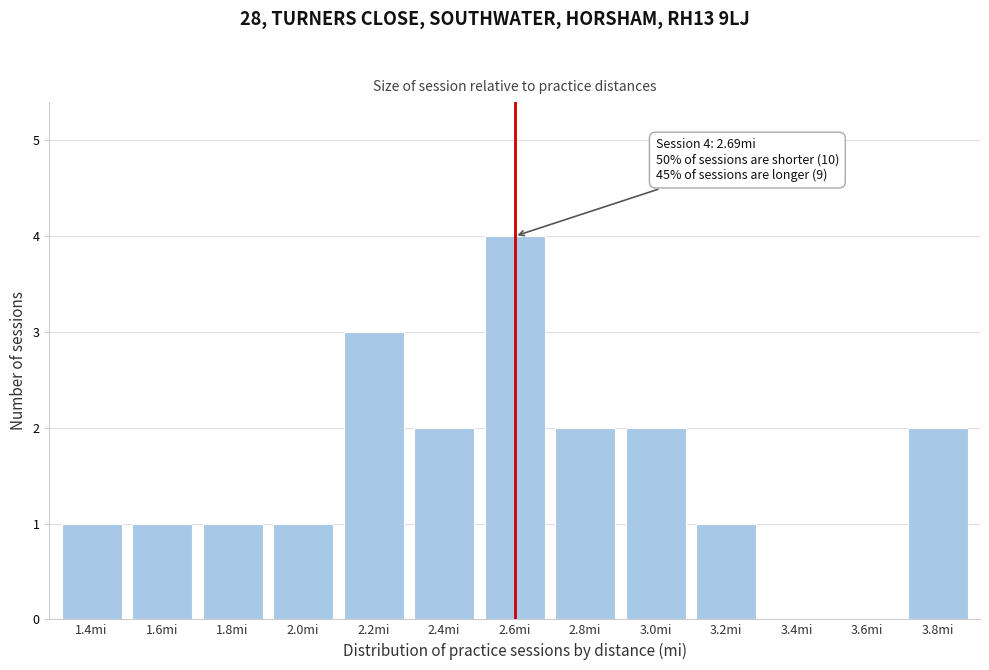

Reading left to right, list all the values displayed in this chart.

1.4mi=1	1.6mi=1	1.8mi=1	2.0mi=1	2.2mi=3	2.4mi=2	2.6mi=4	2.8mi=2	3.0mi=2	3.2mi=1	3.4mi=0	3.6mi=0	3.8mi=2